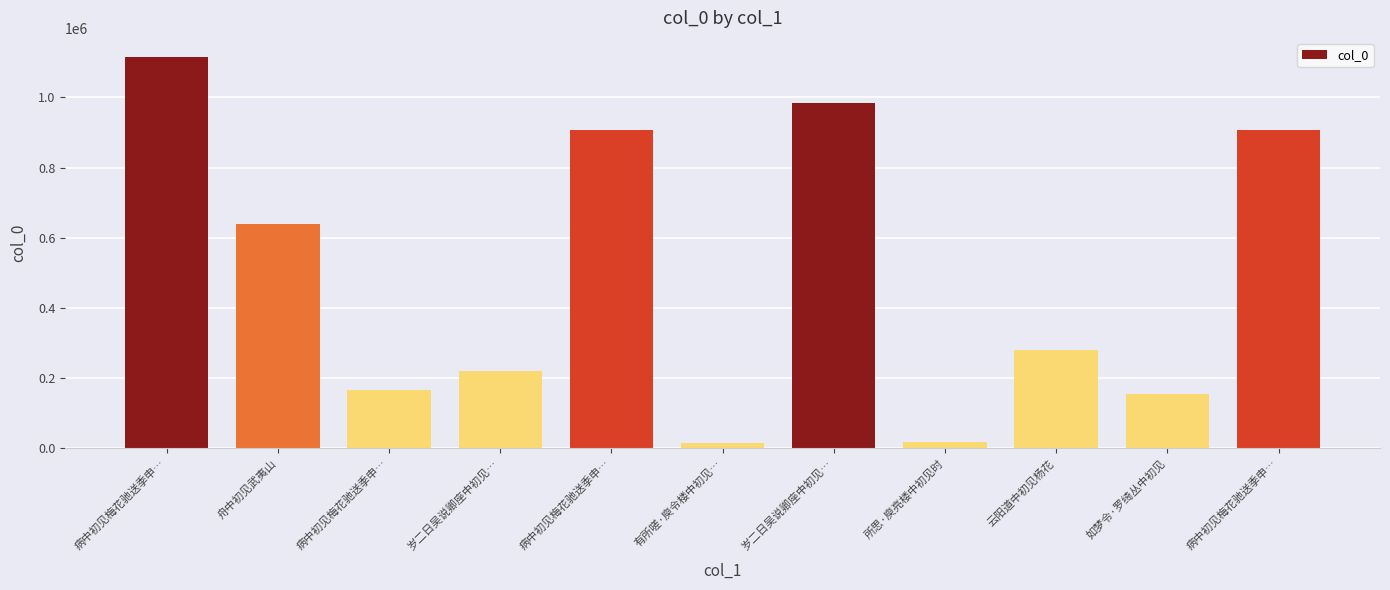

Approximately how many times larger is the value at 岁二日吴说卿座中初见… compared to 有所嗟·庾令楼中初见…?

14.3